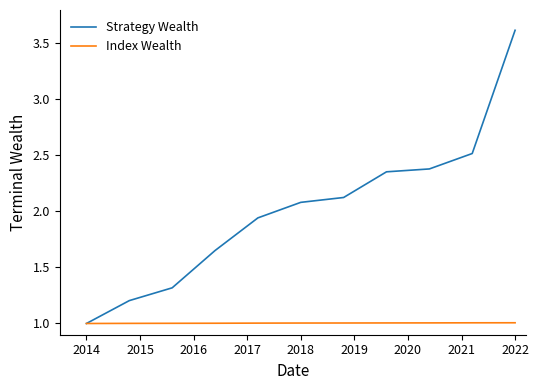

Which series has the largest total across all categories?

Strategy Wealth